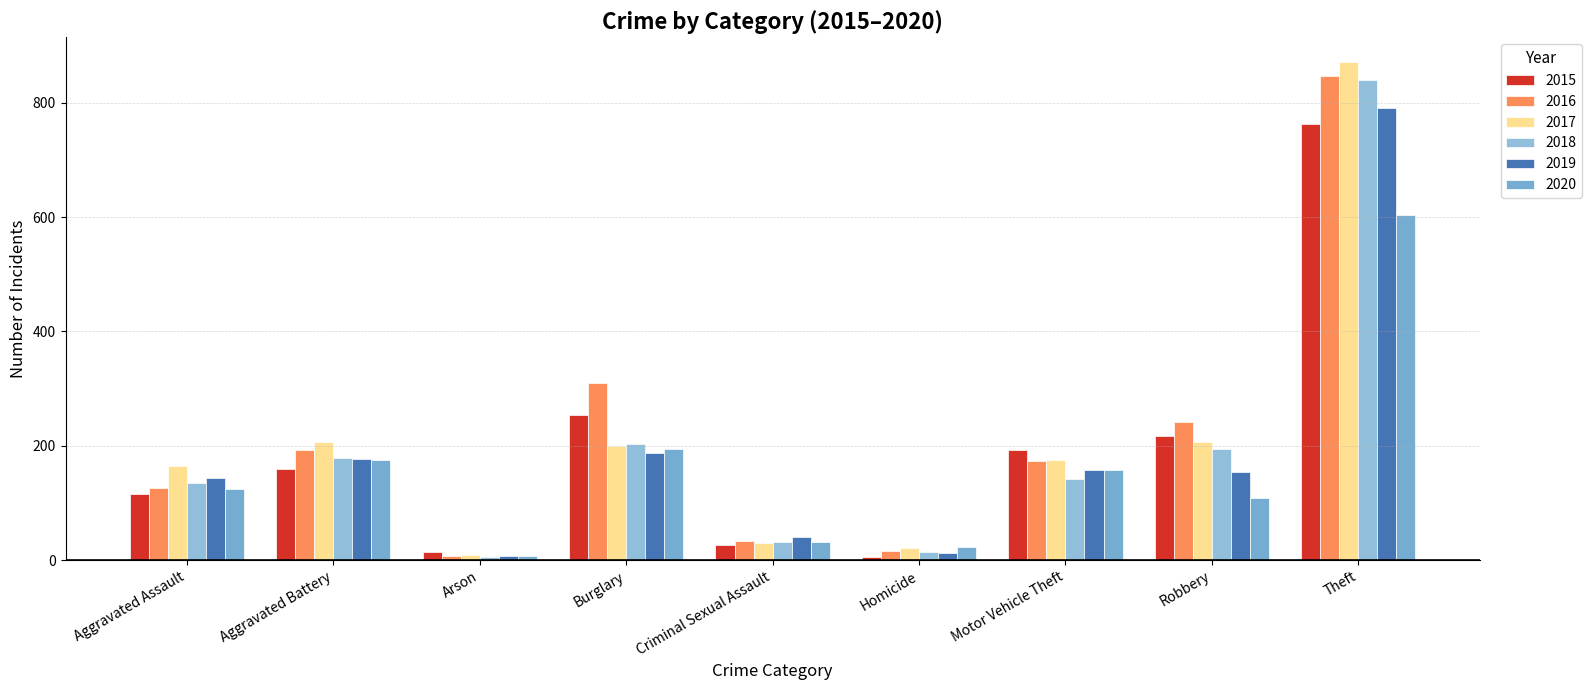

The value of 2019 at Homicide is 13. True or false?

True